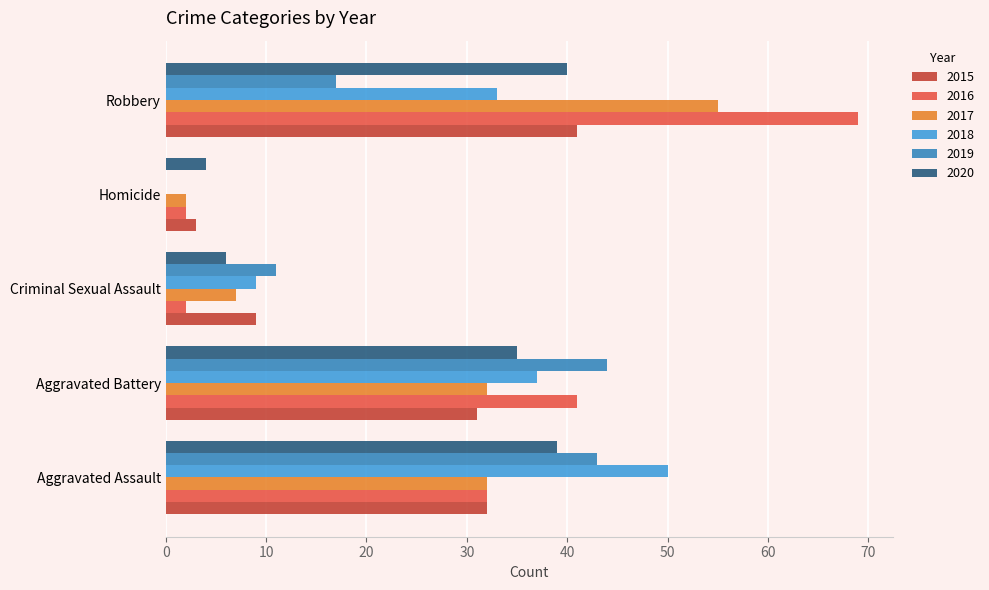

The 2018 series shows 50 at Aggravated Assault. True or false?

True